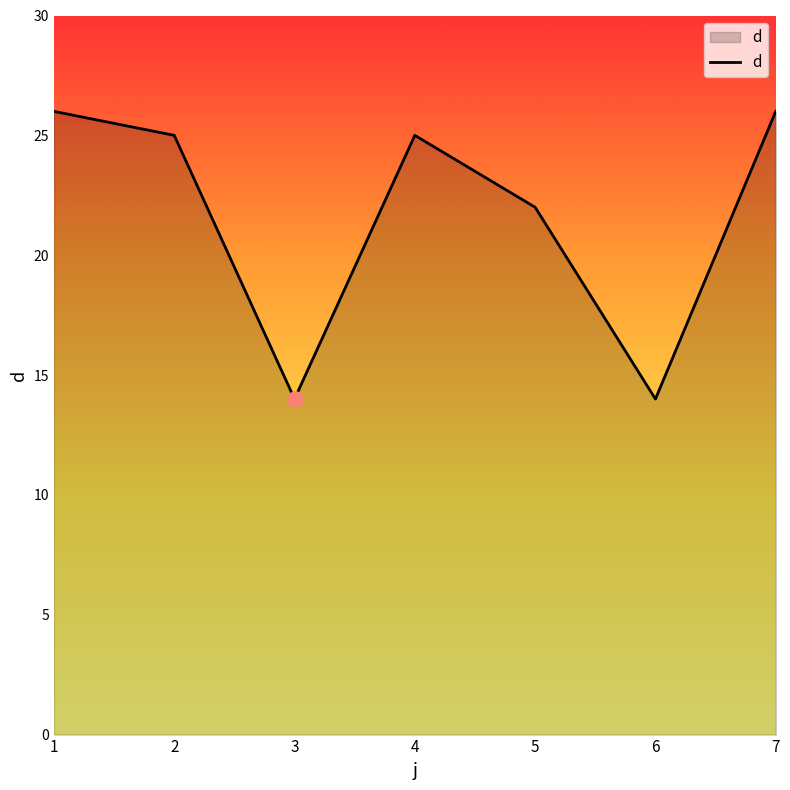

What is the change in value from 4 to 5?

-3